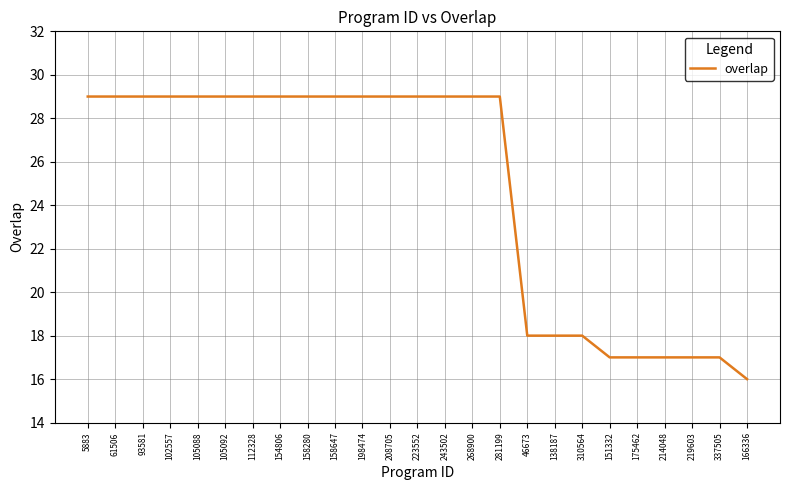

The value at 61506 is 48. True or false?

False